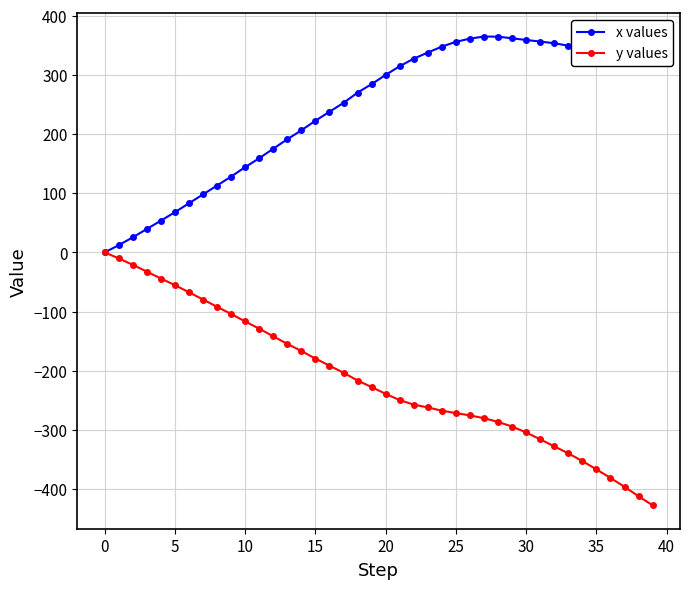

Which series has the largest total across all categories?

x values